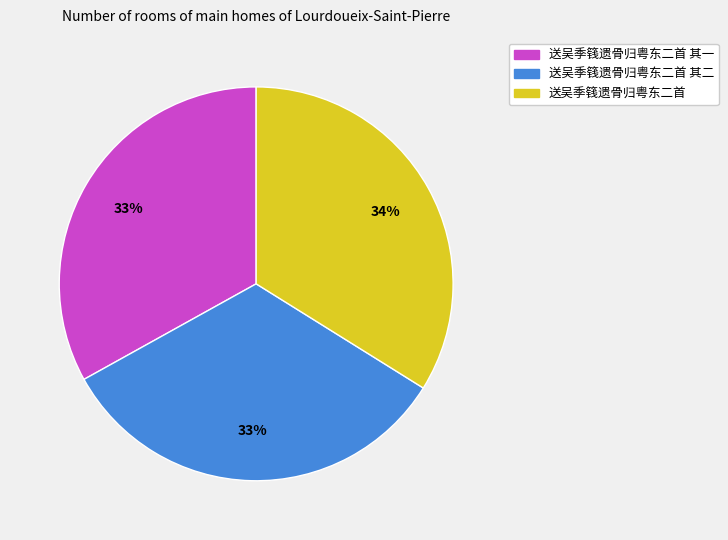

To the nearest percent, what is the difference between the largest and smallest slice percentages?

1%